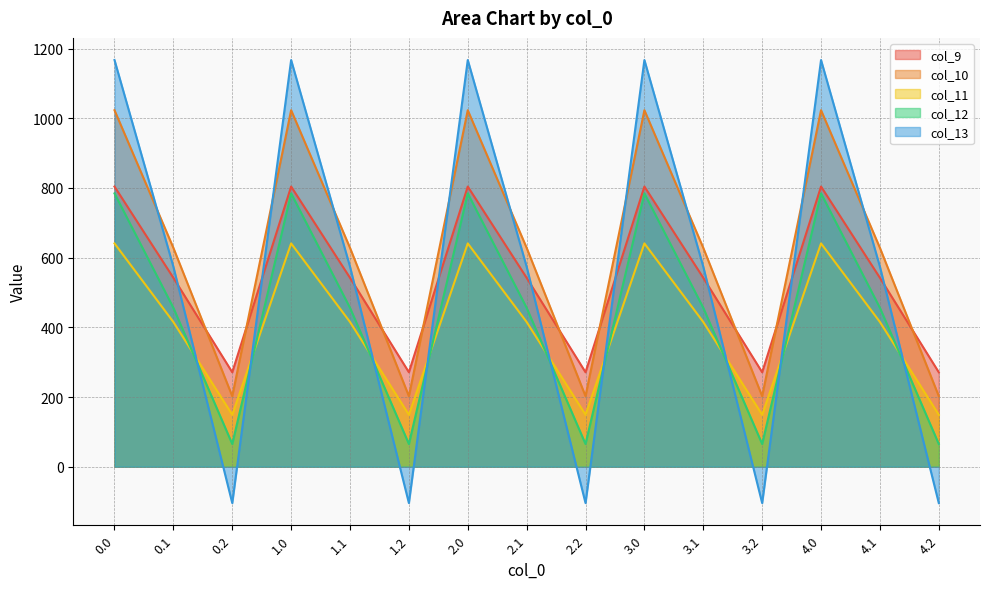

Does the chart display data point markers on the line(s)?

No